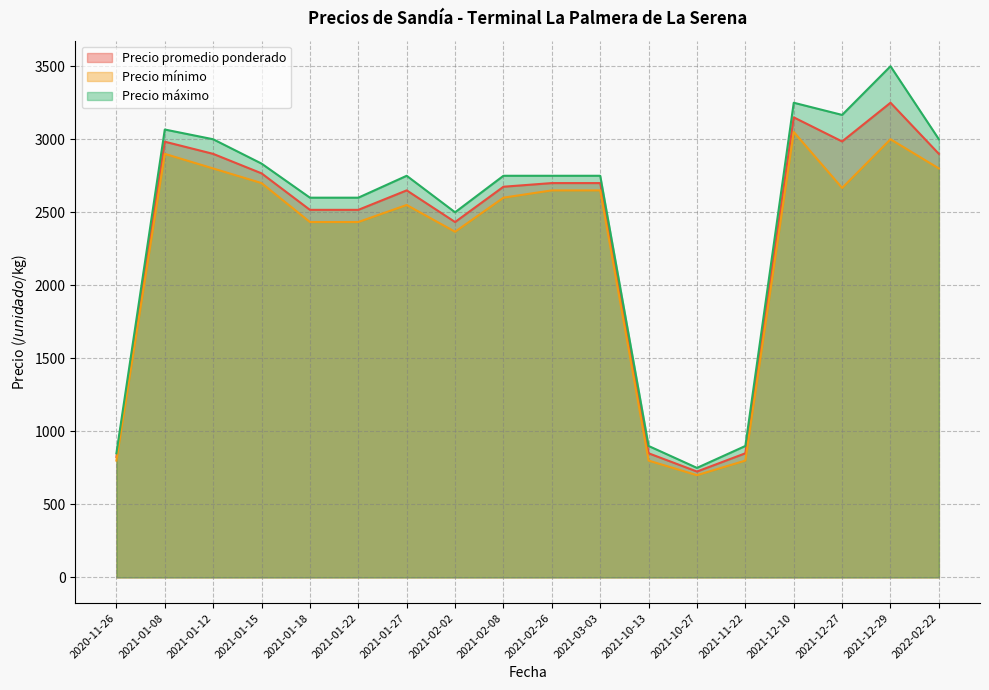

Is the value of Precio mínimo at 2021-01-12 greater than the value of Precio máximo at 2021-01-18?

Yes